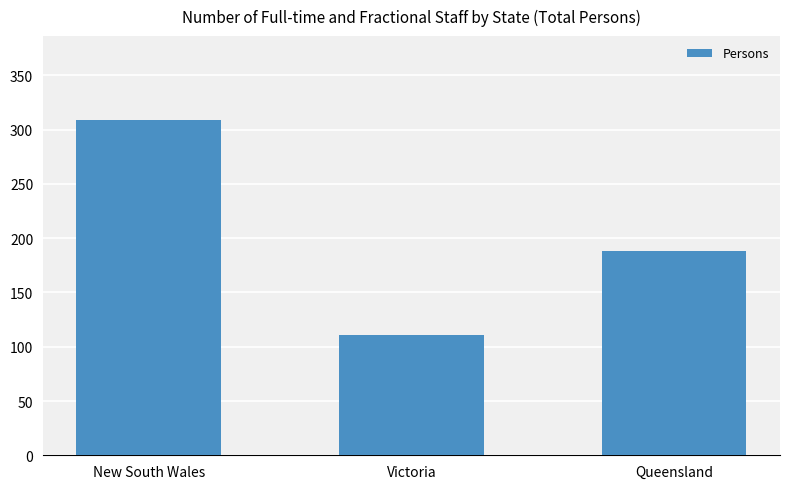

How many values are between 111 and 309?

3